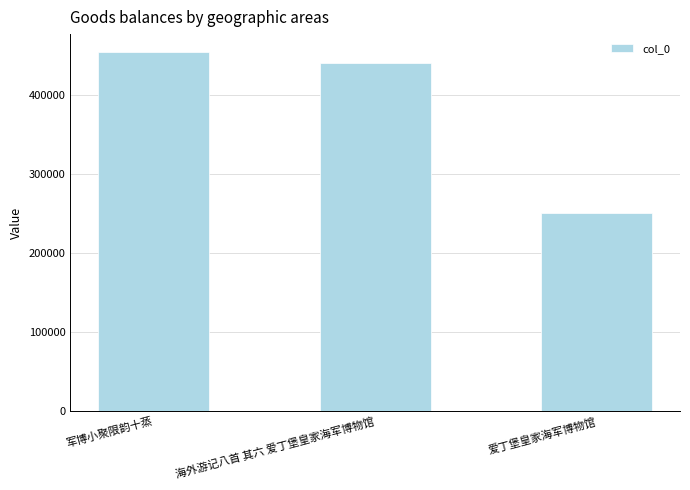

List the labels in order of value, smallest first.

爱丁堡皇家海军博物馆, 海外游记八首 其六 爱丁堡皇家海军博物馆, 军博小聚限韵十蒸